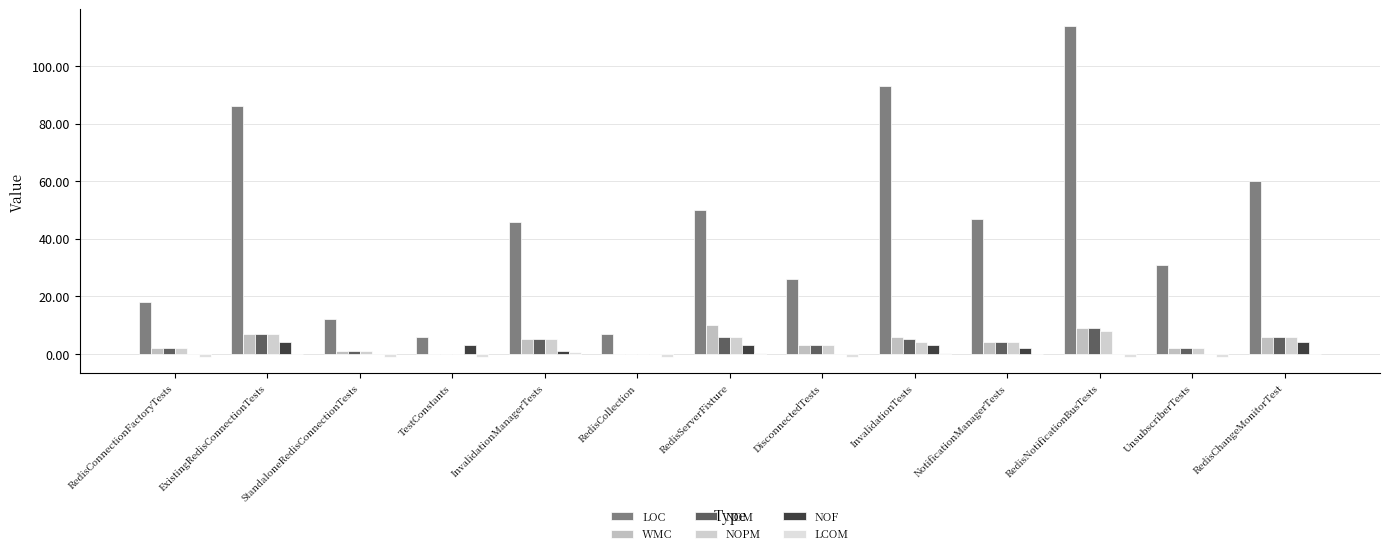

How many series are shown in this chart?

6